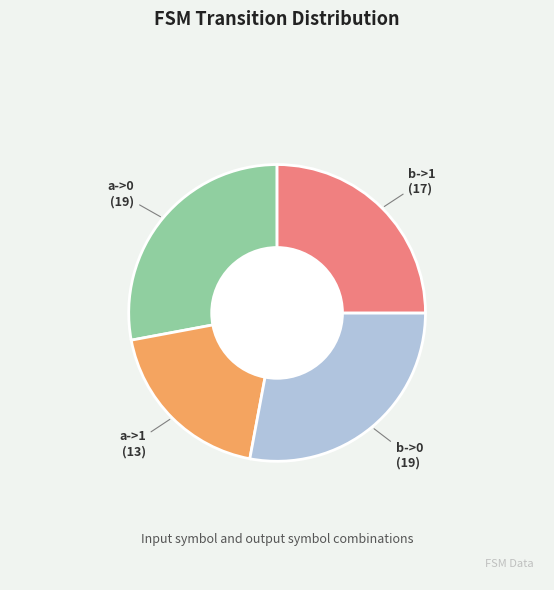

Does any single category account for the majority?

No